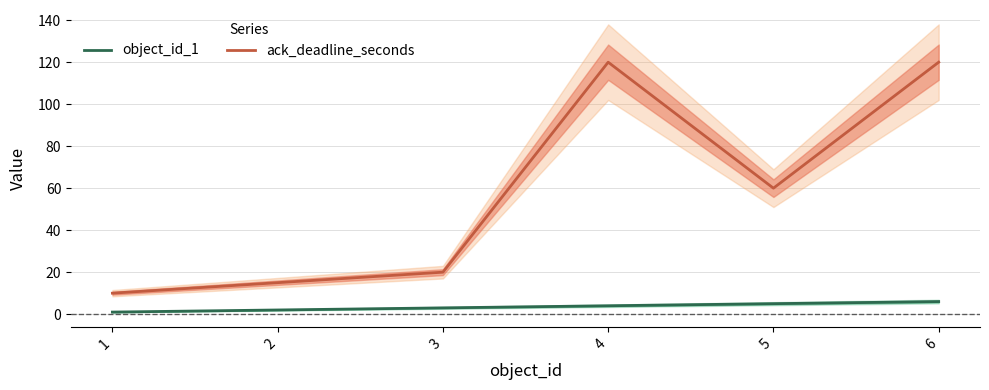

Which has a higher value, 1 or 6?

6